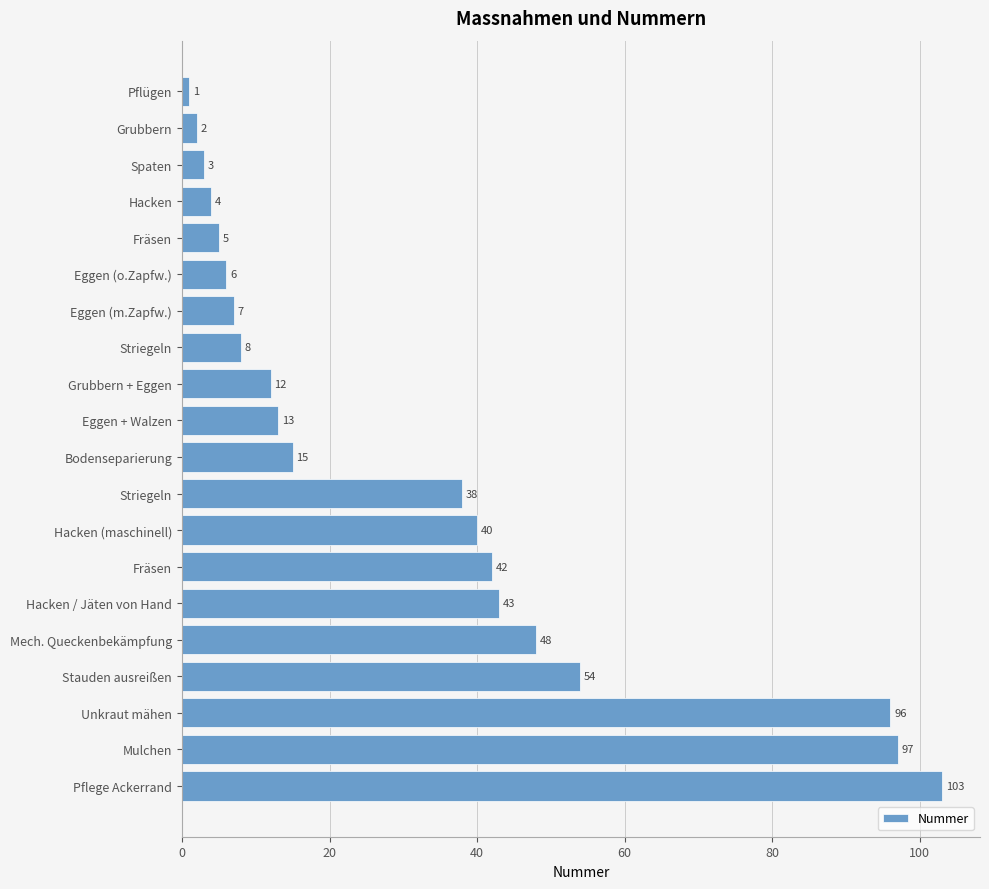

How many categories are shown in the chart?

20